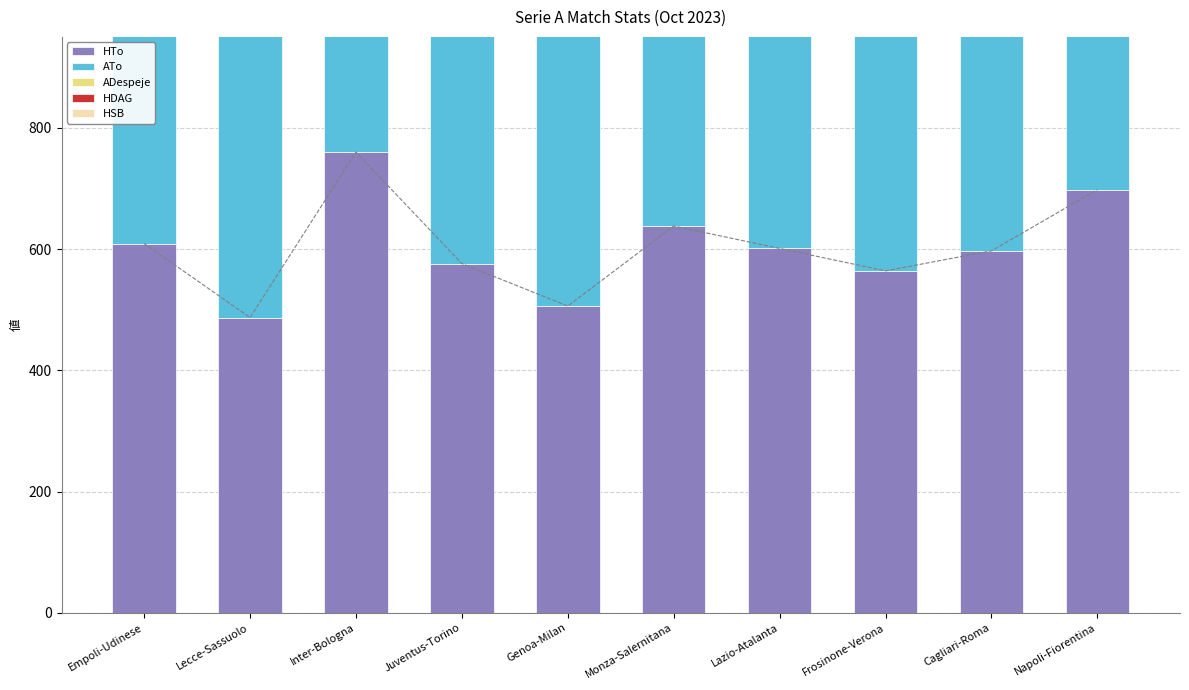

Is it true that ADespeje equals 18 at Napoli-Fiorentina?

True